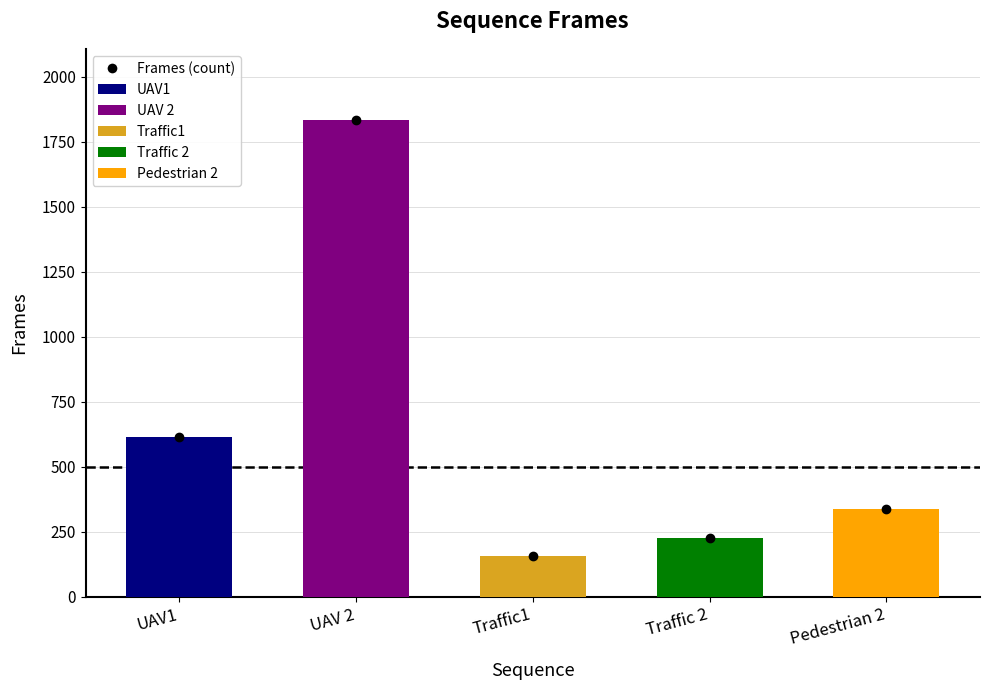

What is the average value?

634